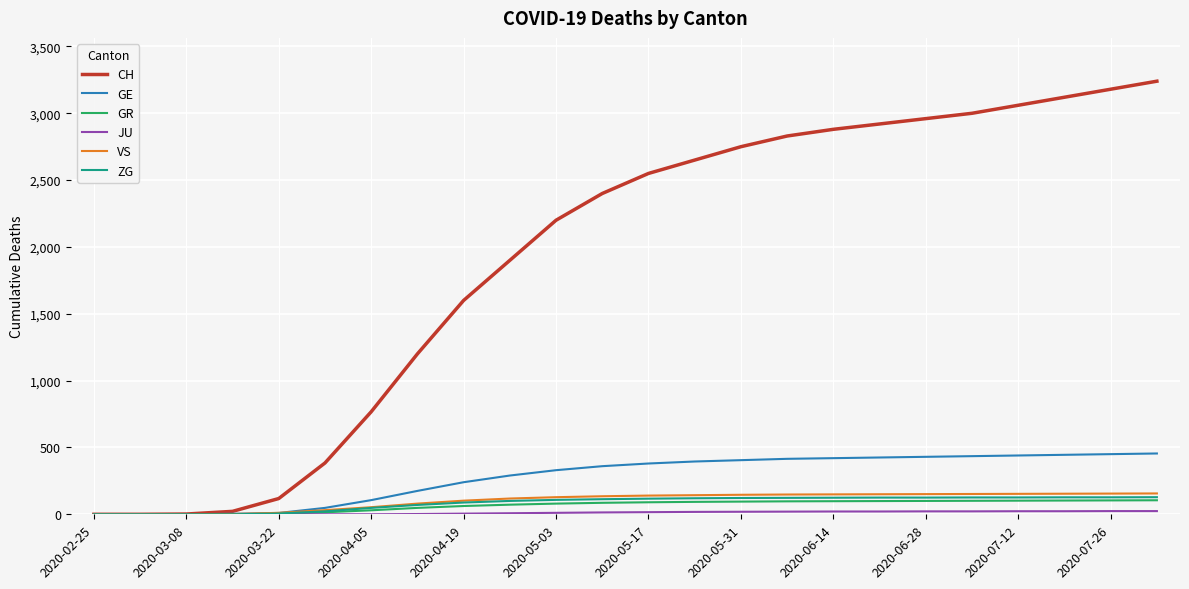

Which series has the largest range (max minus min)?

CH